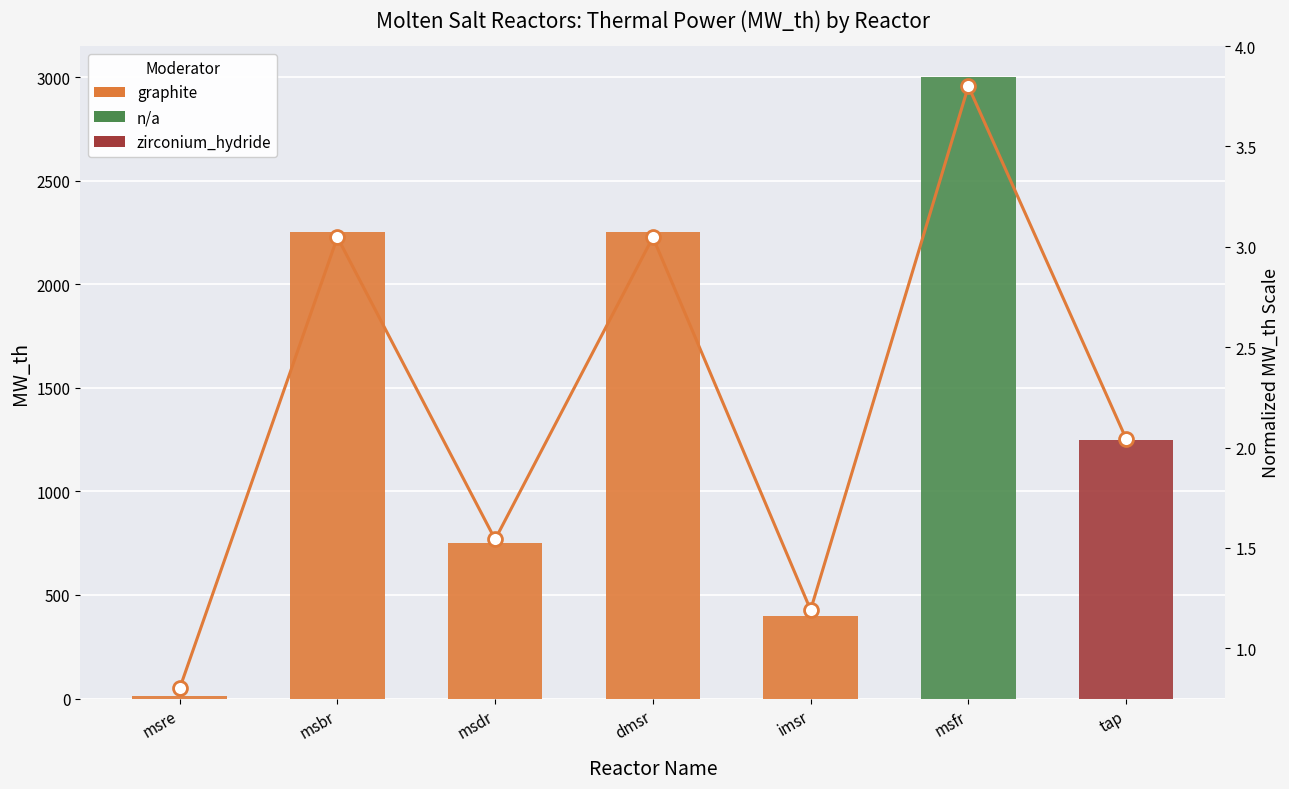

Does the chart contain any negative values?

No